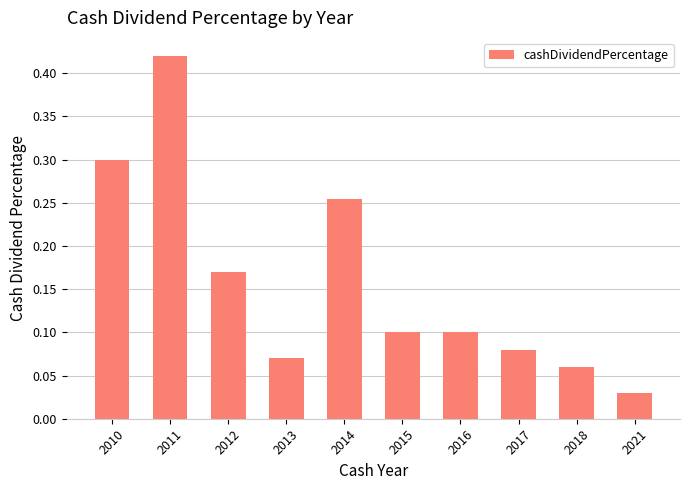

What is the sum of all values?

1.6